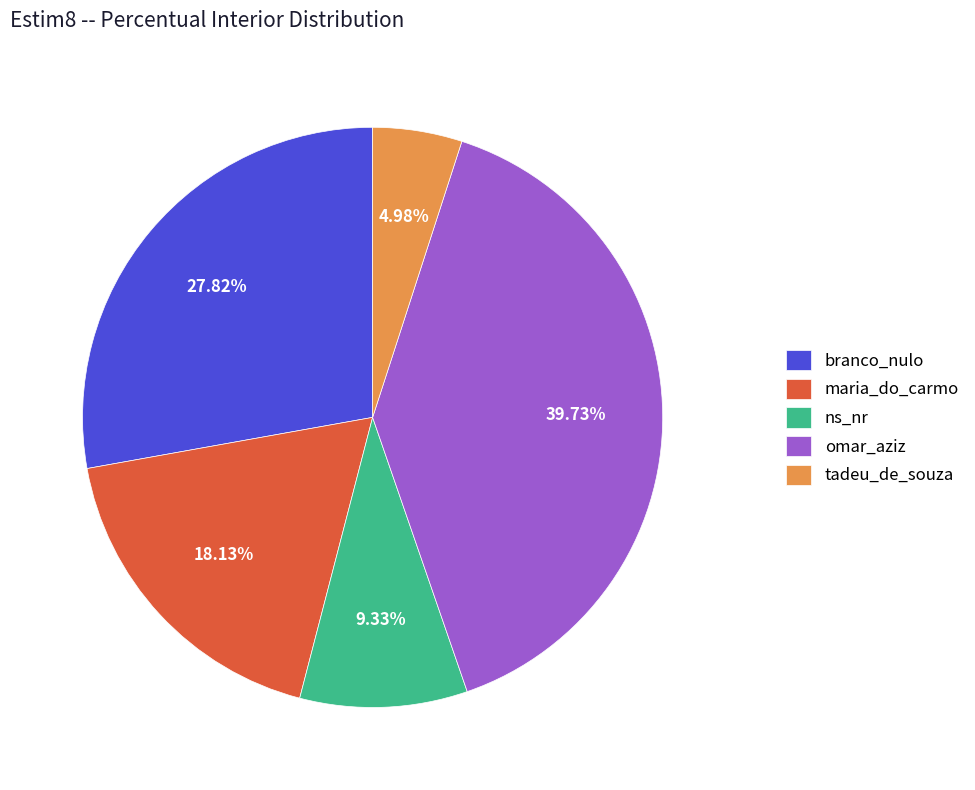

Which category has the biggest portion of the pie?

omar_aziz